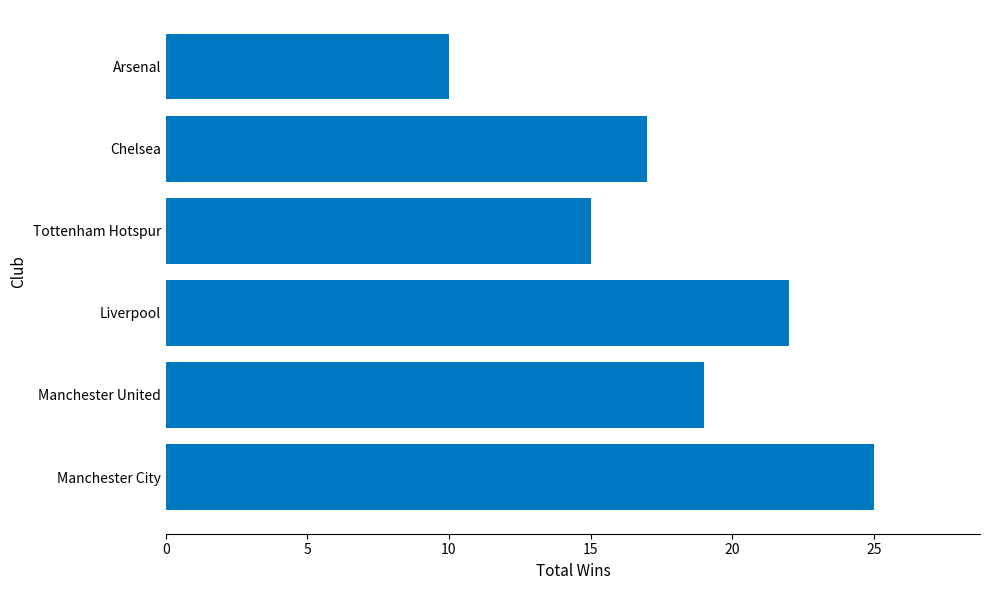

Which category has the lowest value across all series?

Arsenal